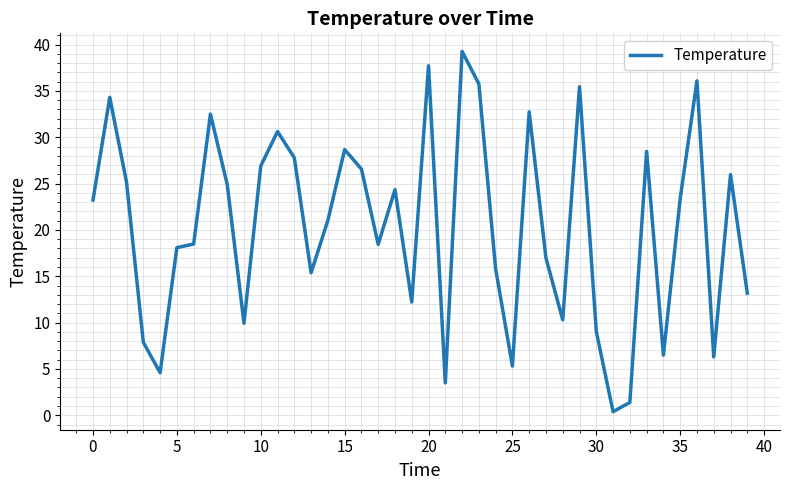

What is the maximum value shown in the chart?

39.3